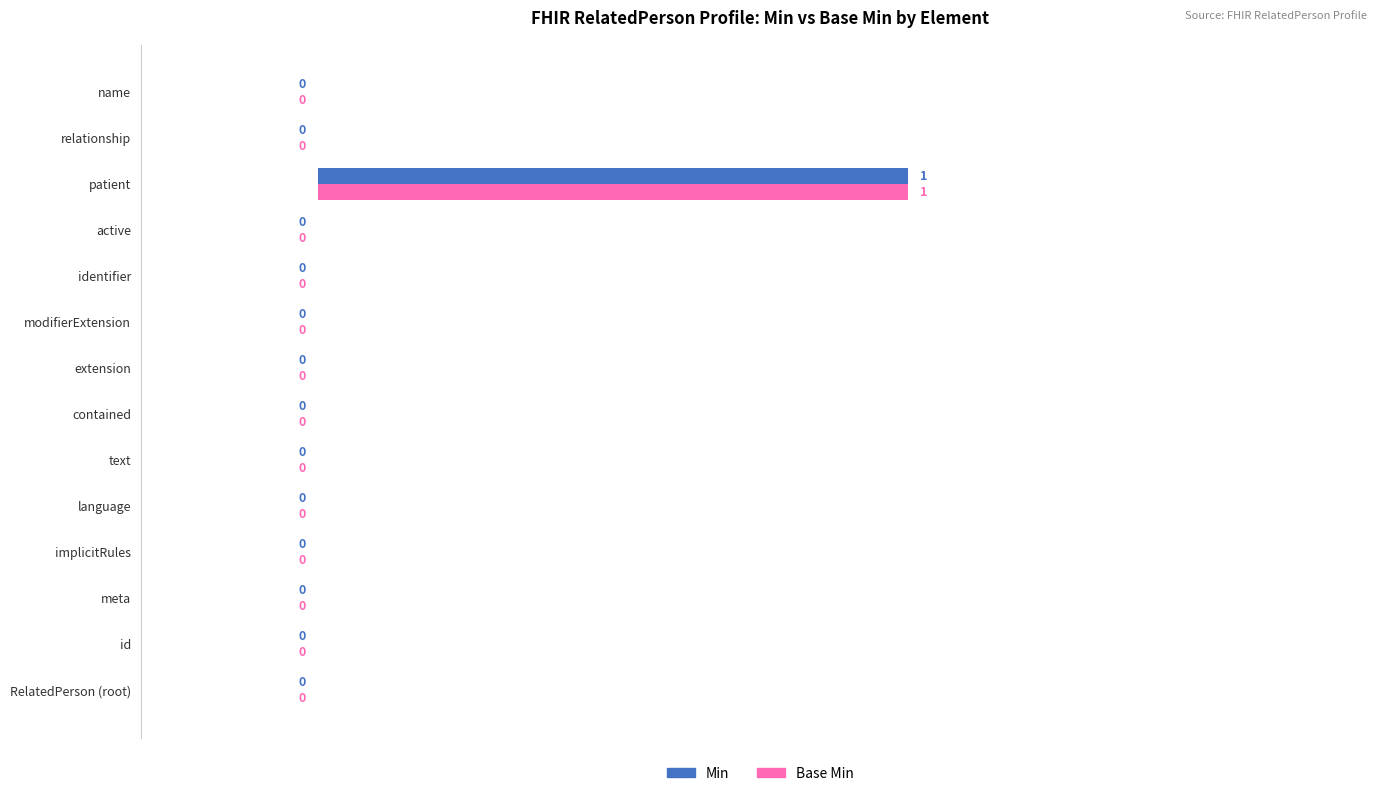

Rank the series by their maximum value, from lowest to highest.

Min, Base Min